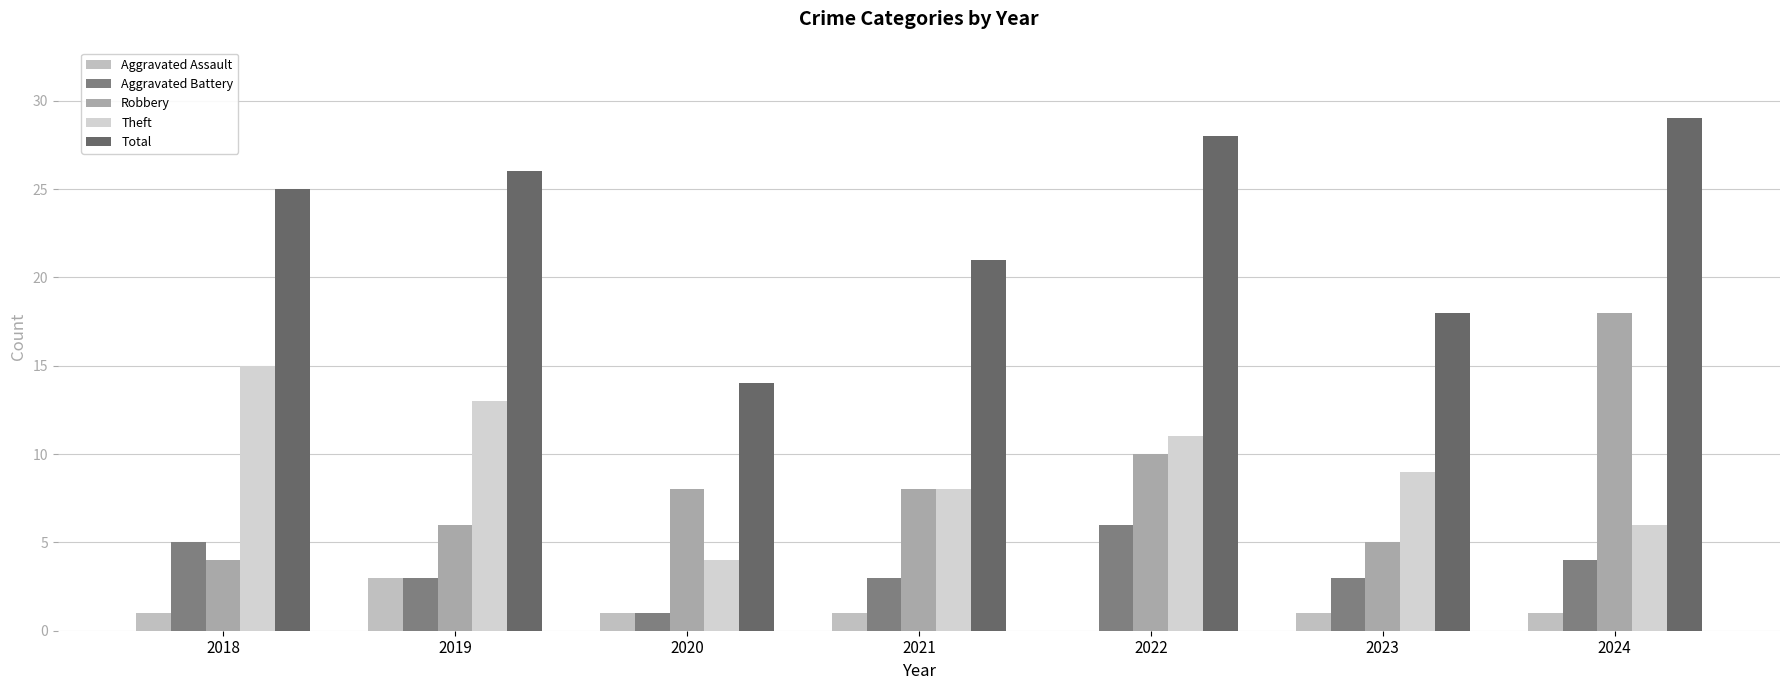

Does the chart contain stacked bars?

No